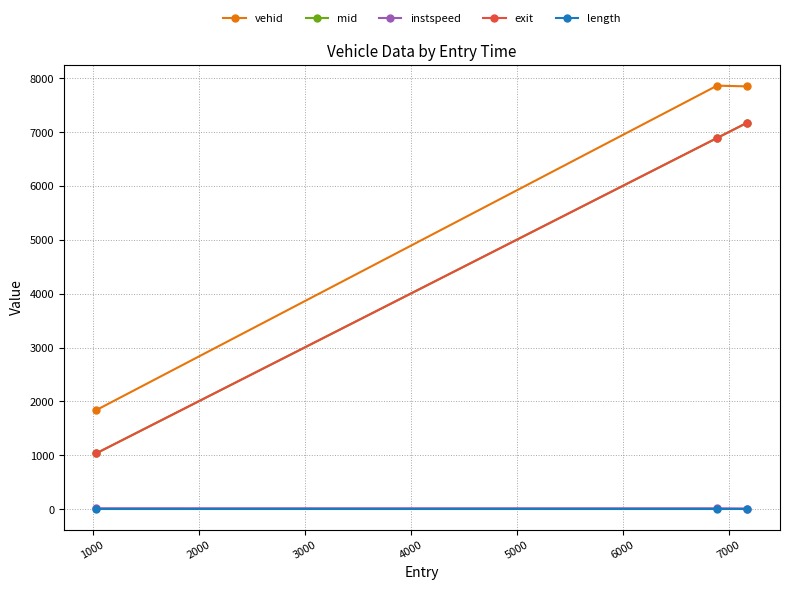

What are all the series names shown in the legend?

vehid, mid, instspeed, exit, length